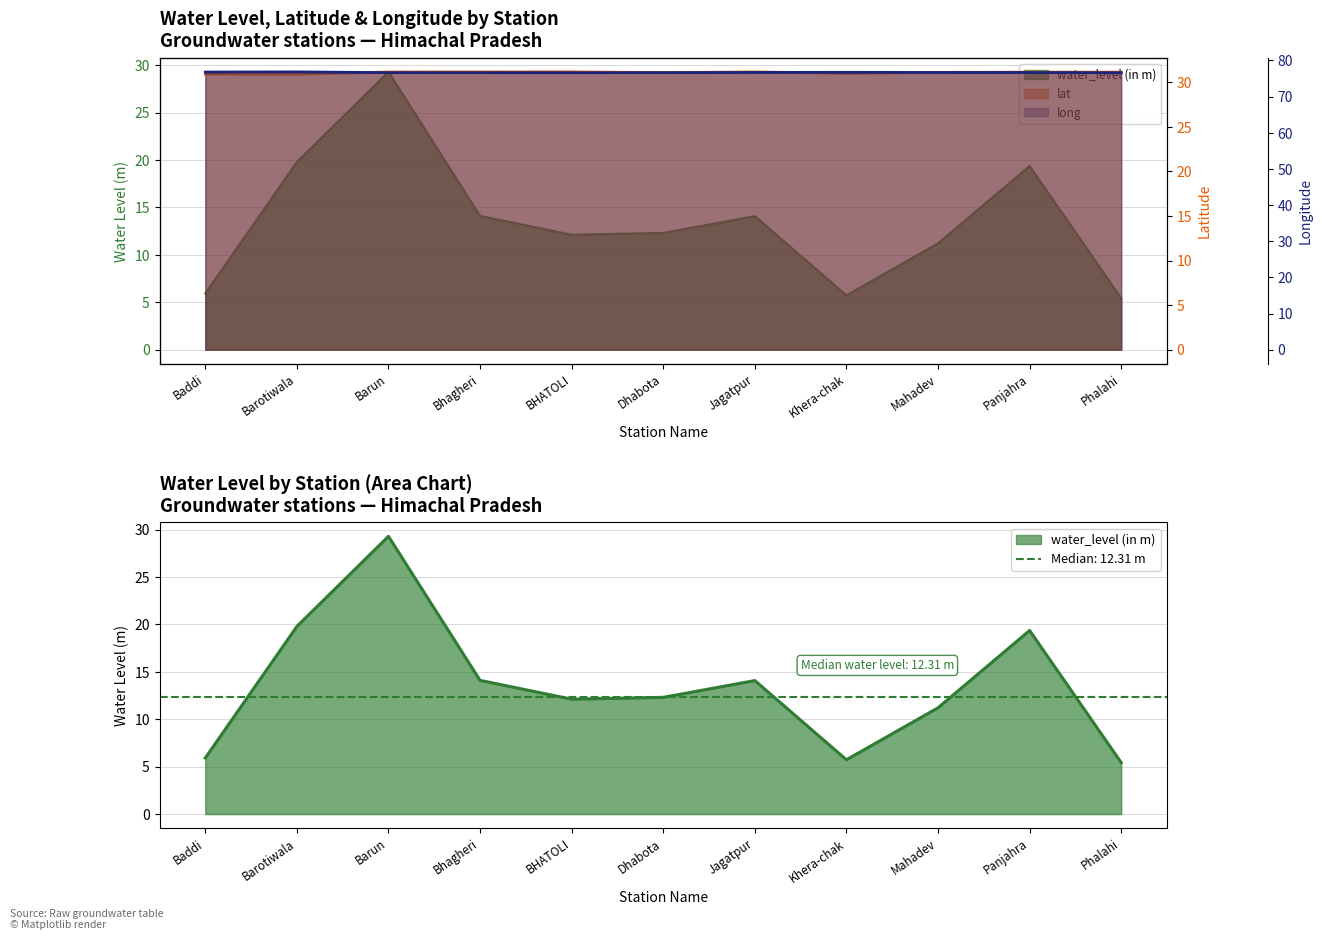

How many data points in water_level (in m) are above 12?

7